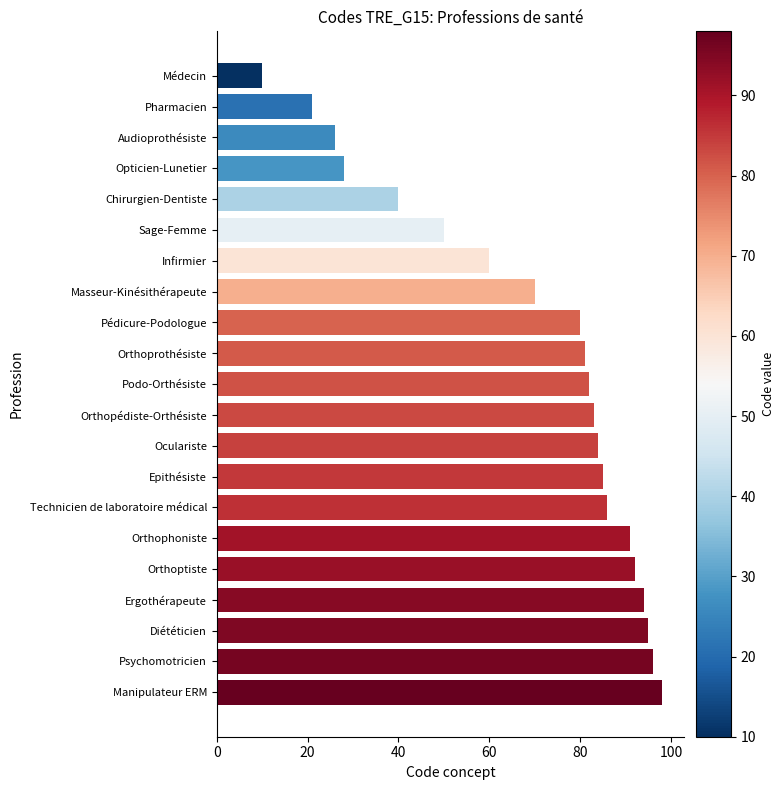

Reading bottom to top, list all the values displayed in this chart.

Manipulateur ERM=98	Psychomotricien=96	Diététicien=95	Ergothérapeute=94	Orthoptiste=92	Orthophoniste=91	Technicien de laboratoire médical=86	Epithésiste=85	Oculariste=84	Orthopédiste-Orthésiste=83	Podo-Orthésiste=82	Orthoprothésiste=81	Pédicure-Podologue=80	Masseur-Kinésithérapeute=70	Infirmier=60	Sage-Femme=50	Chirurgien-Dentiste=40	Opticien-Lunetier=28	Audioprothésiste=26	Pharmacien=21	Médecin=10